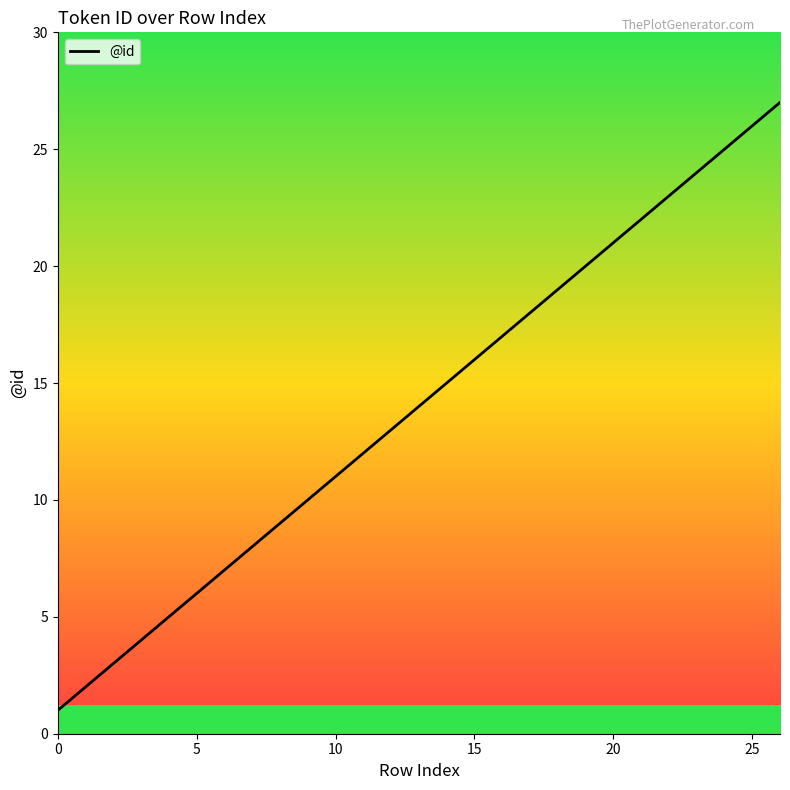

What is the maximum value shown in the chart?

27